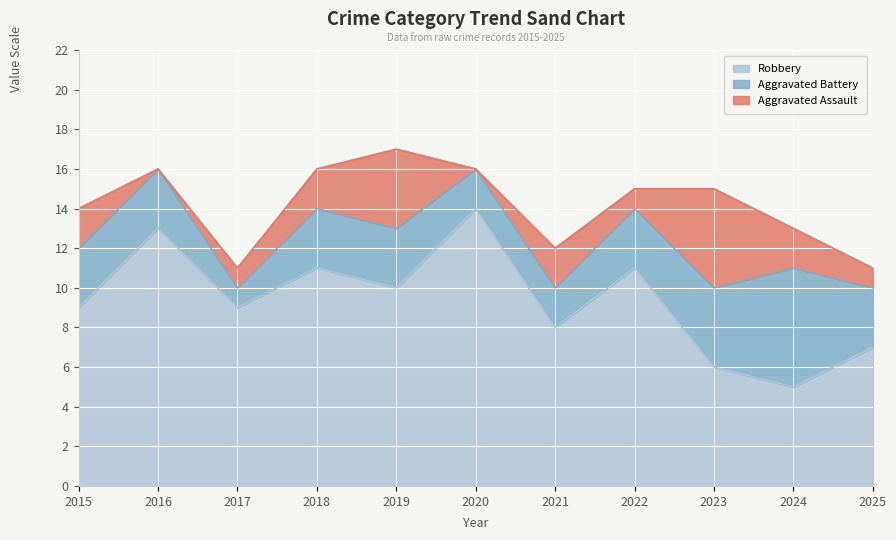

The Aggravated Battery series shows 2 at 2025. True or false?

False